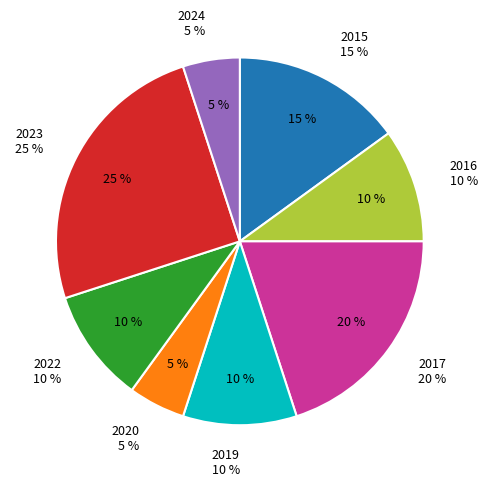

Rank the categories by value from highest to lowest.

2023, 2017, 2015, 2016, 2019, 2022, 2020, 2024